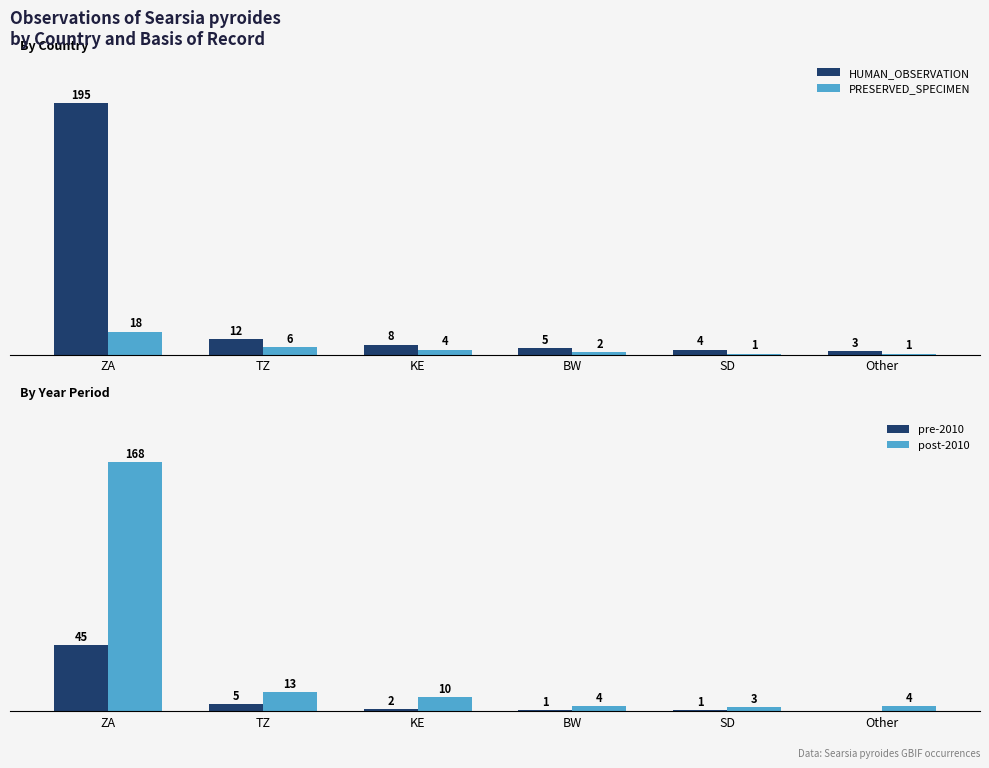

What position from the left is SD?

5